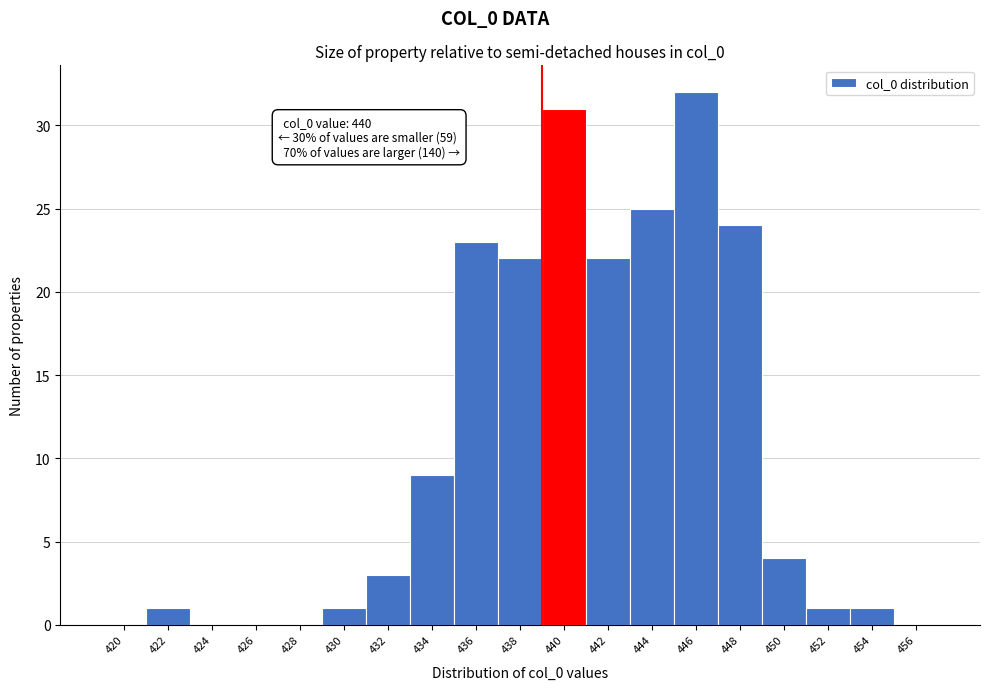

Reading right to left, extract all data points from this chart.

456=0	454=1	452=1	450=4	448=24	446=32	444=25	442=22	440=31	438=22	436=23	434=9	432=3	430=1	428=0	426=0	424=0	422=1	420=0